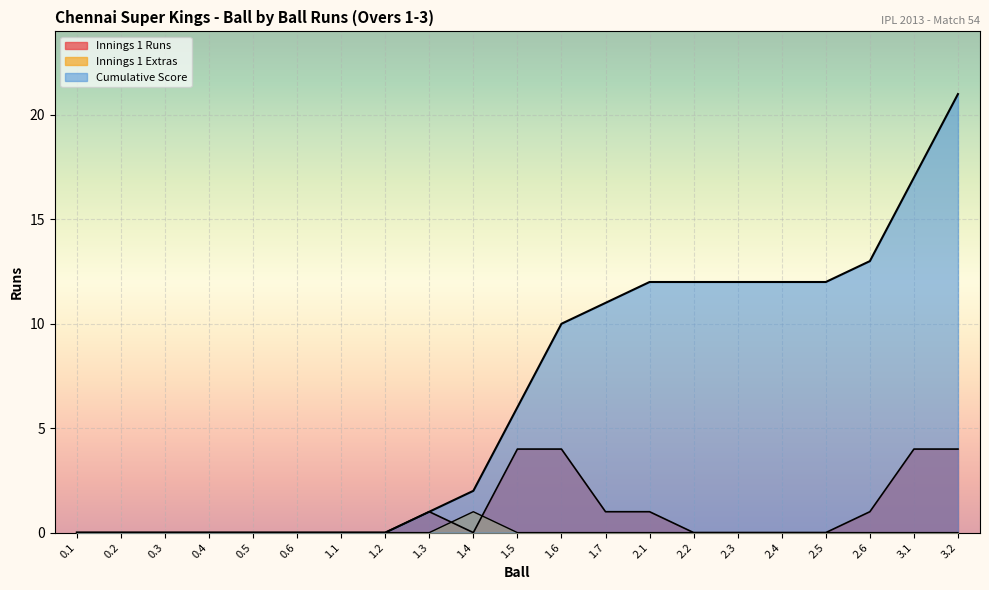

What is the label of the 15th point from the left?

2.2